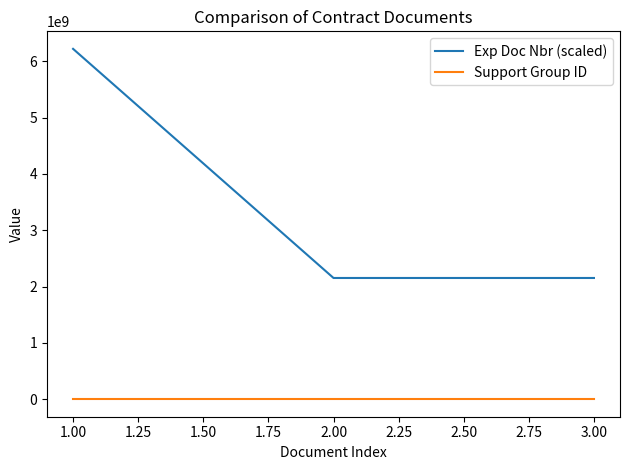

At which category is the sum across all series the highest?

1.00